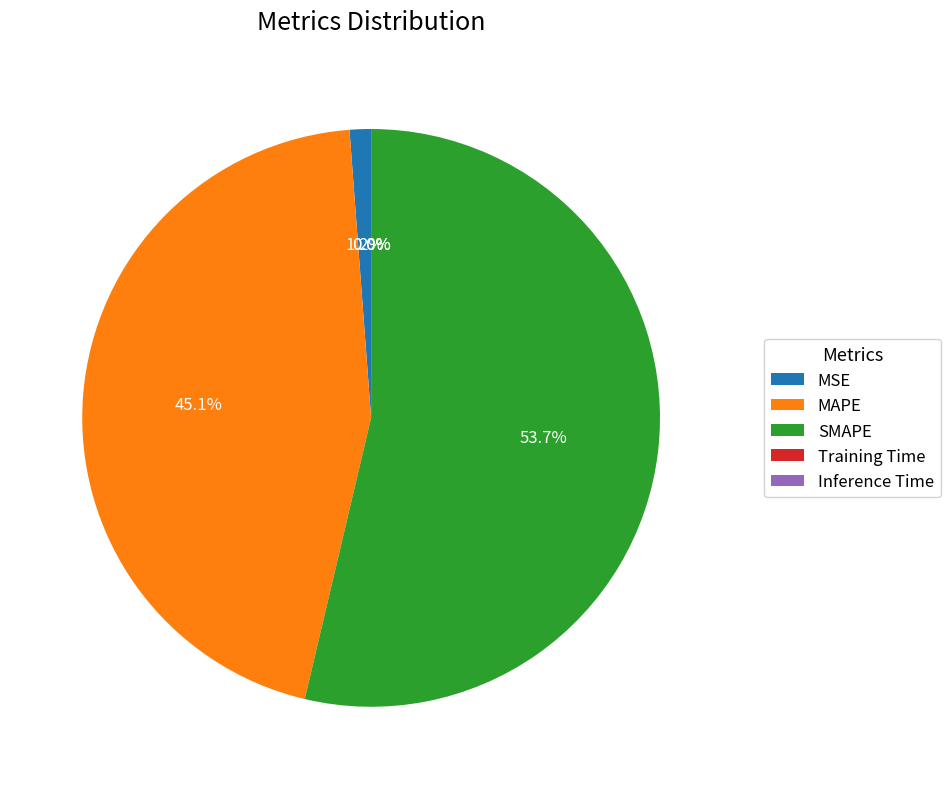

Which category has the biggest portion of the pie?

SMAPE